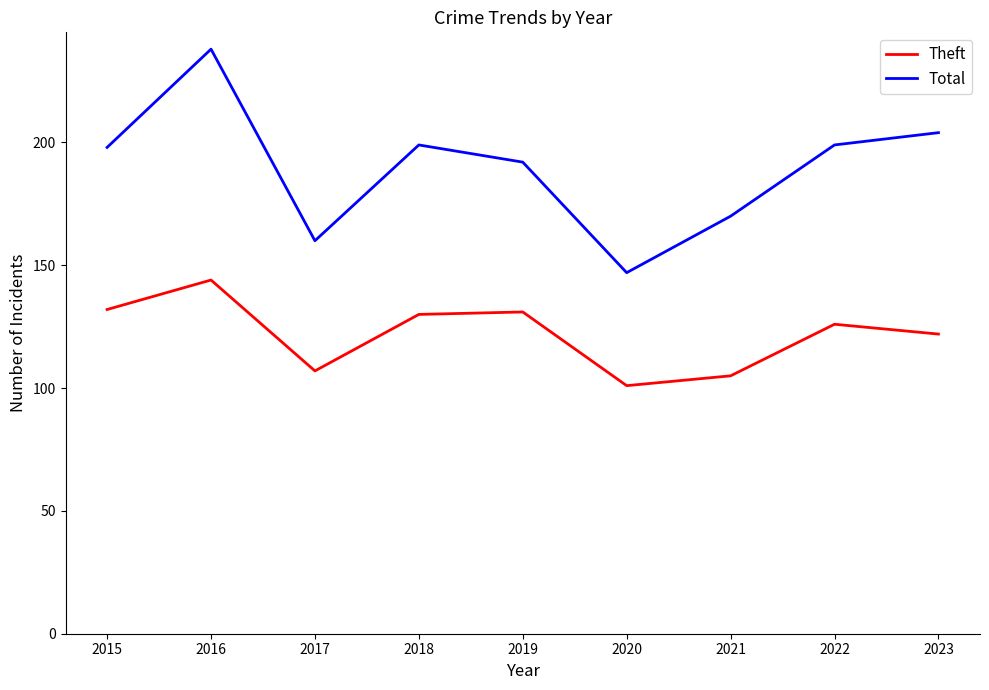

Which series has the largest total across all categories?

Total